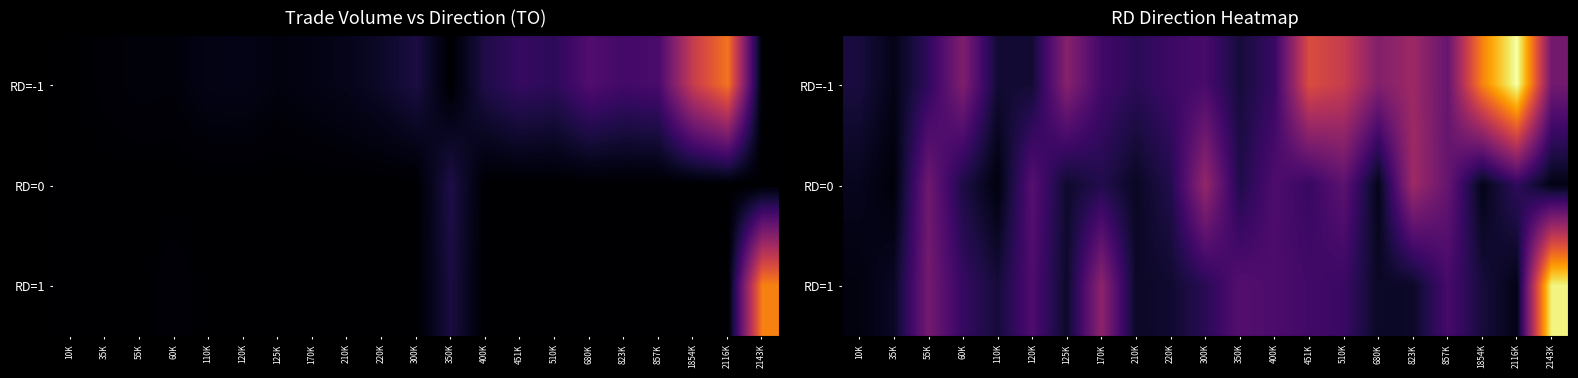

At which category is the sum across all series the highest?

2143K